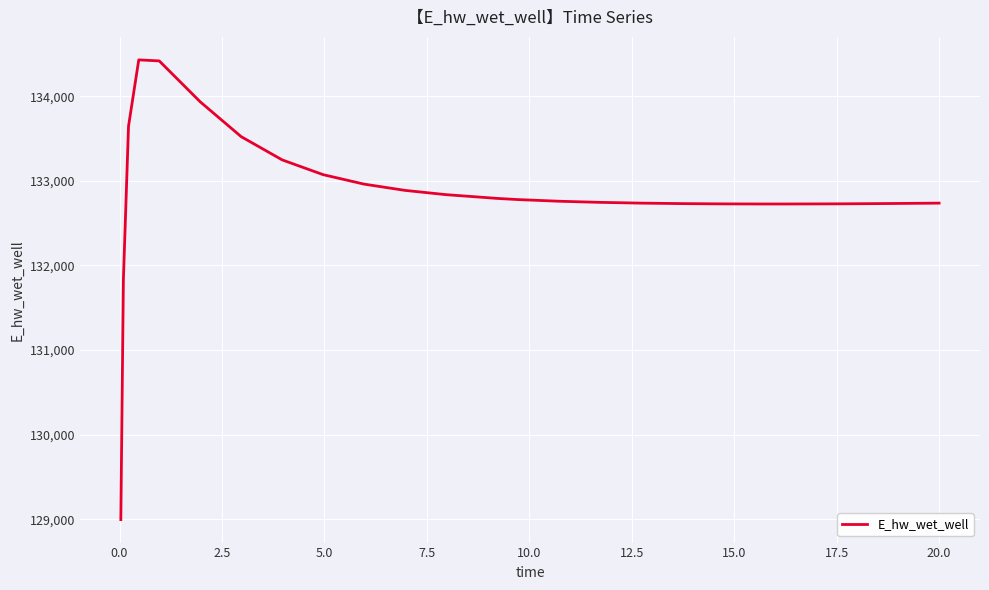

What is the minimum value shown in the chart?

128996.3